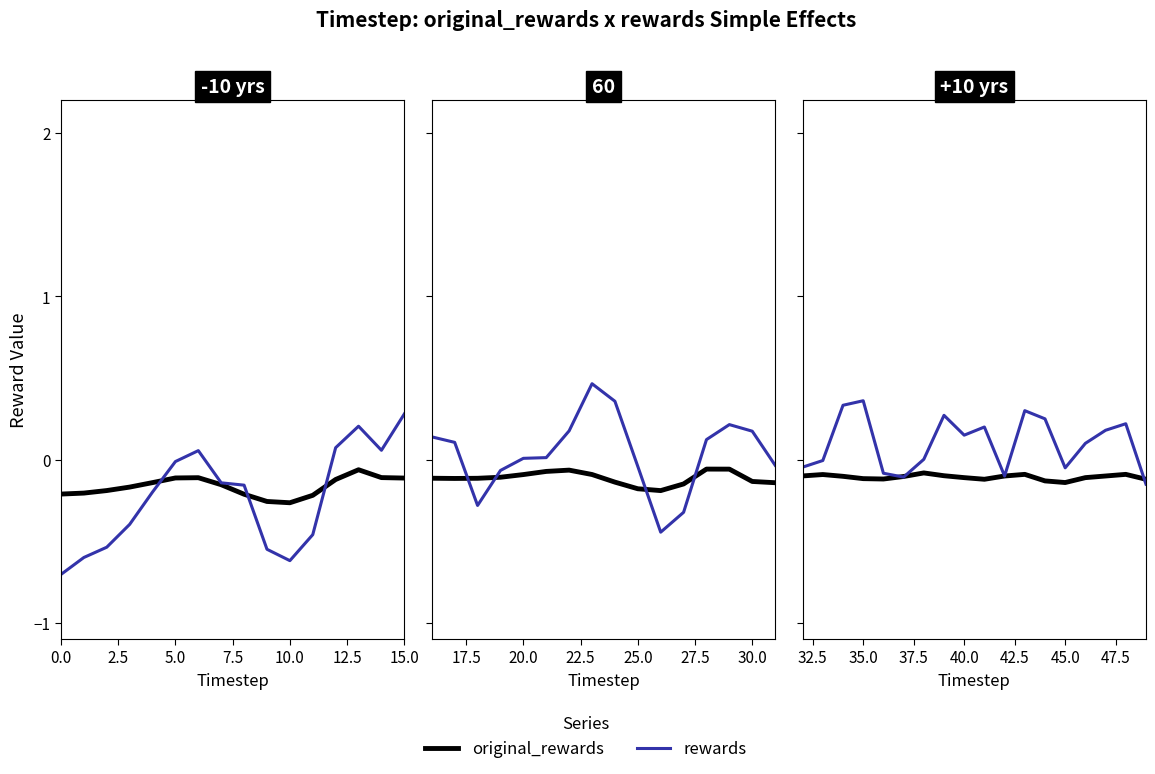

Rank the series by their average value, from highest to lowest.

rewards, original_rewards